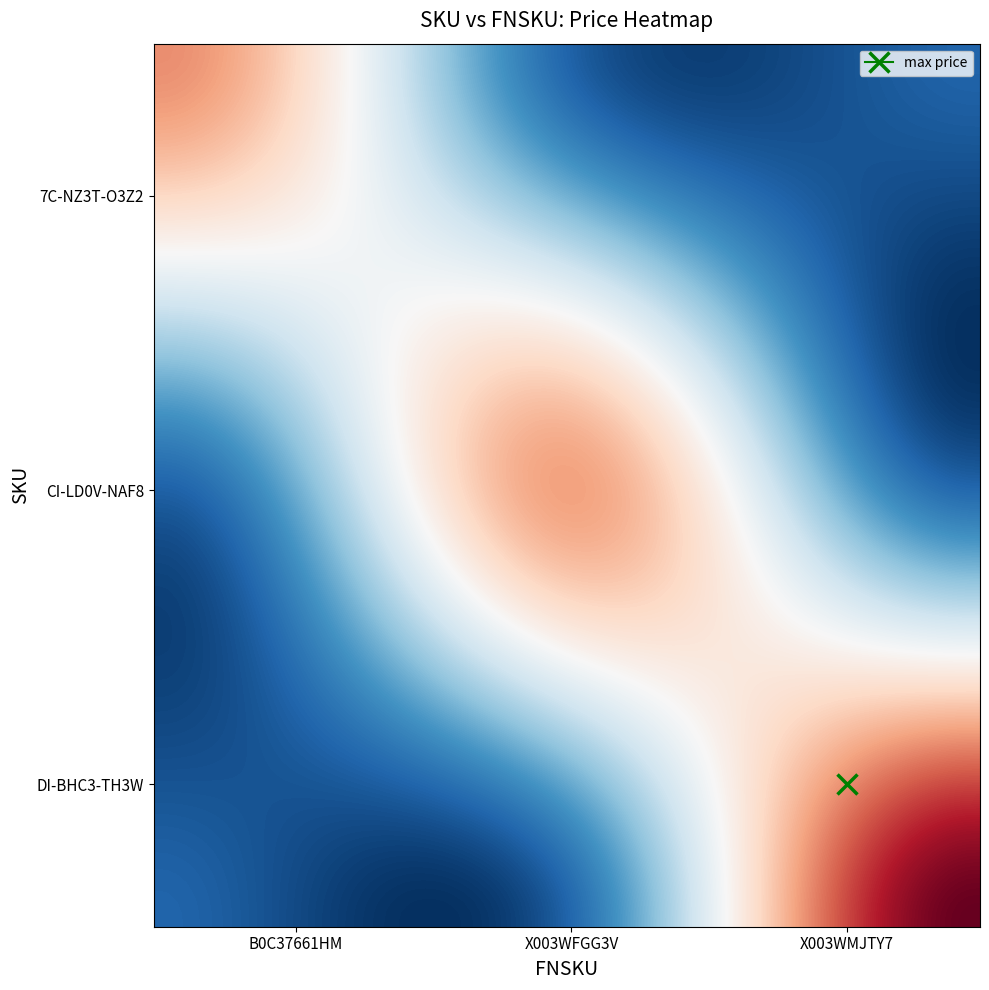

Reading left to right, transcribe all the data shown in this chart.

7C-NZ3T-O3Z2: 533.0	0.0	0.0
CI-LD0V-NAF8: 0.0	508.1	0.0
DI-BHC3-TH3W: 0.0	0.0	758.4